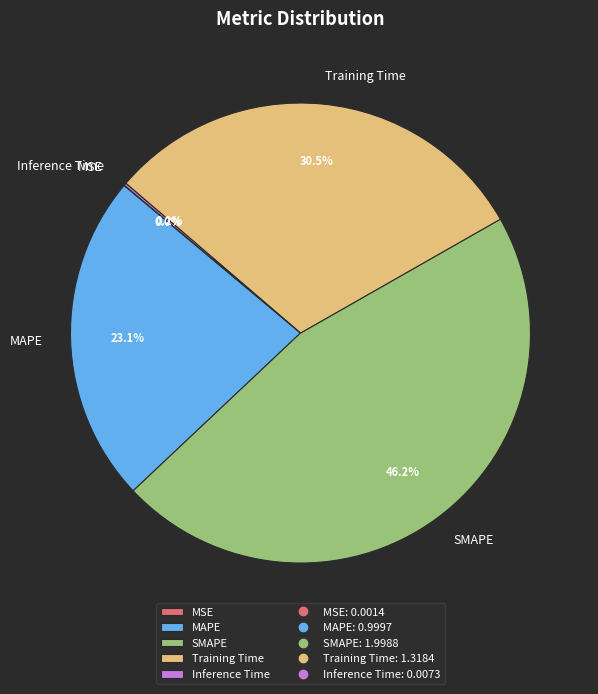

Which category has the biggest portion of the pie?

SMAPE